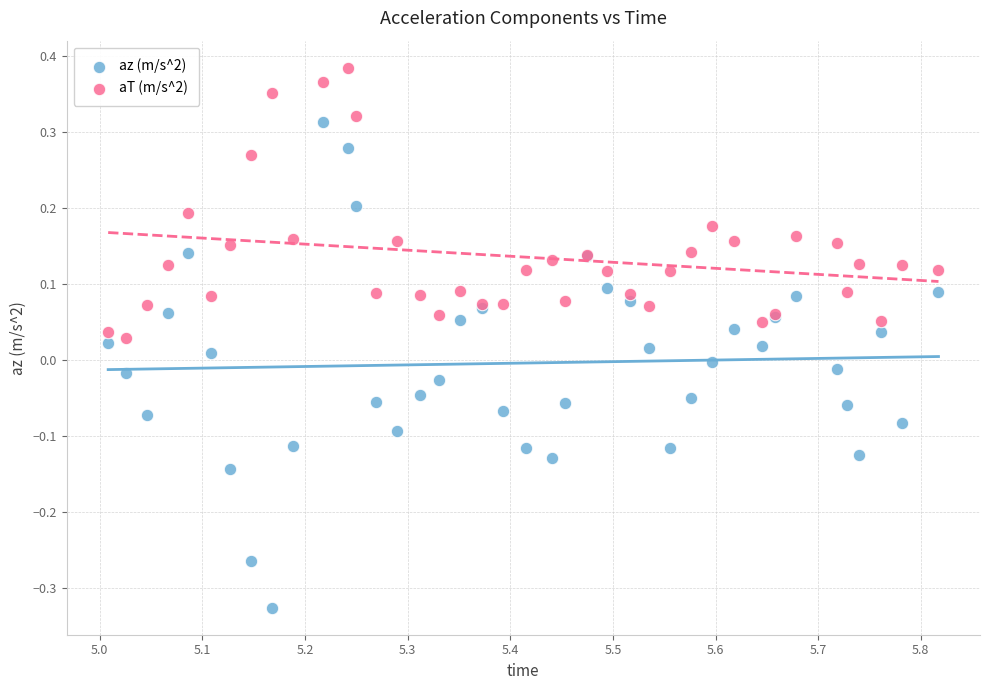

Which series reaches the minimum Y coordinate?

az (m/s^2)